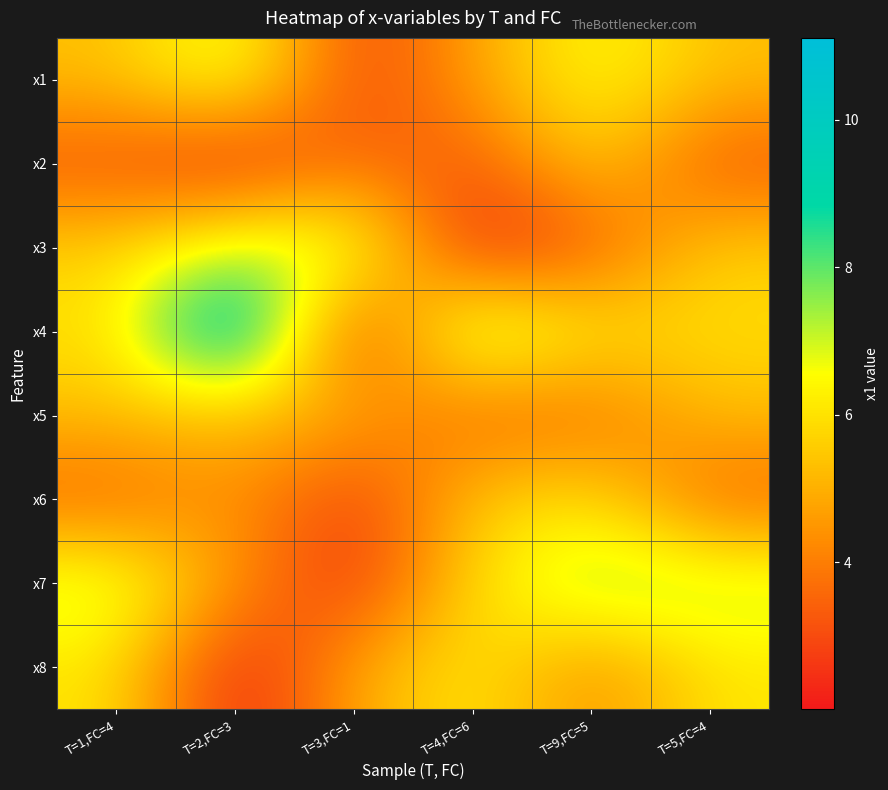

Reading left to right, list all the values displayed in this chart.

x1: T=1,FC=4=5.3	T=2,FC=3=7.1	T=3,FC=1=2.7	T=4,FC=6=4.7	T=9,FC=5=6.7	T=5,FC=4=5.3
x2: T=1,FC=4=3.1	T=2,FC=3=2.1	T=3,FC=1=3.8	T=4,FC=6=3.1	T=9,FC=5=5.7	T=5,FC=4=3.1
x3: T=1,FC=4=5.6	T=2,FC=3=7.2	T=3,FC=1=7.3	T=4,FC=6=2.1	T=9,FC=5=3.3	T=5,FC=4=5.6
x4: T=1,FC=4=5.9	T=2,FC=3=11.1	T=3,FC=1=2.1	T=4,FC=6=8.1	T=9,FC=5=6.0	T=5,FC=4=5.9
x5: T=1,FC=4=5.3	T=2,FC=3=5.3	T=3,FC=1=4.9	T=4,FC=6=3.5	T=9,FC=5=3.7	T=5,FC=4=5.3
x6: T=1,FC=4=3.4	T=2,FC=3=4.6	T=3,FC=1=2.6	T=4,FC=6=5.5	T=9,FC=5=6.1	T=5,FC=4=3.4
x7: T=1,FC=4=7.3	T=2,FC=3=4.4	T=3,FC=1=2.4	T=4,FC=6=5.9	T=9,FC=5=7.7	T=5,FC=4=7.3
x8: T=1,FC=4=6.1	T=2,FC=3=2.0	T=3,FC=1=4.8	T=4,FC=6=6.2	T=9,FC=5=4.2	T=5,FC=4=6.1